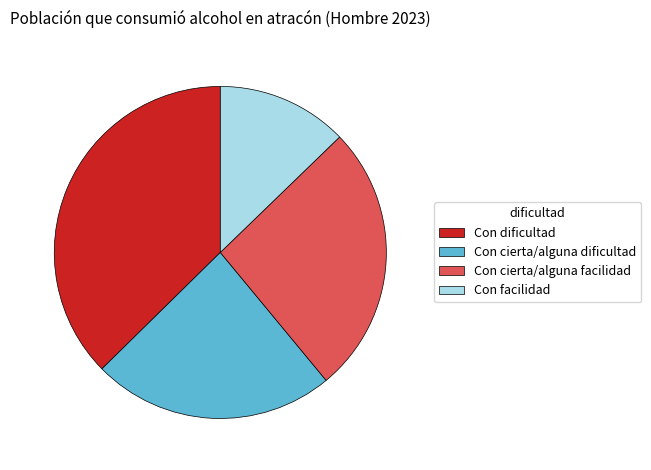

Is Con cierta/alguna dificultad the majority of the pie?

No